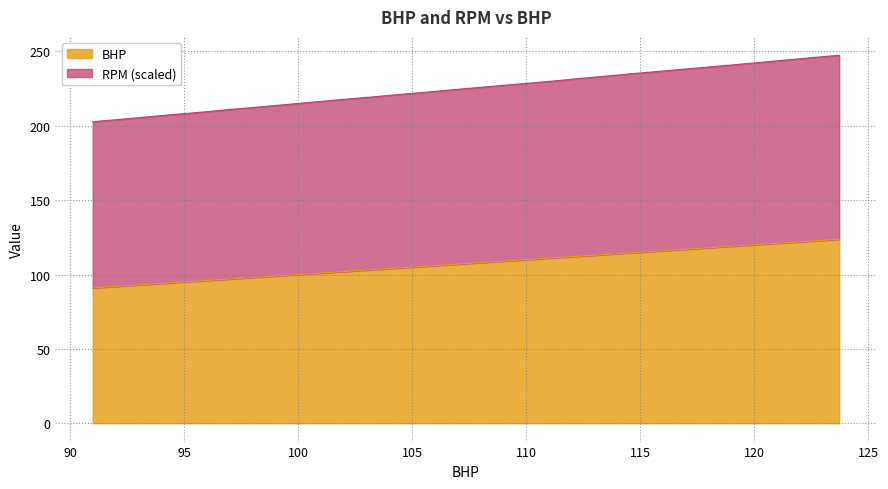

Which series has the widest spread of values?

RPM